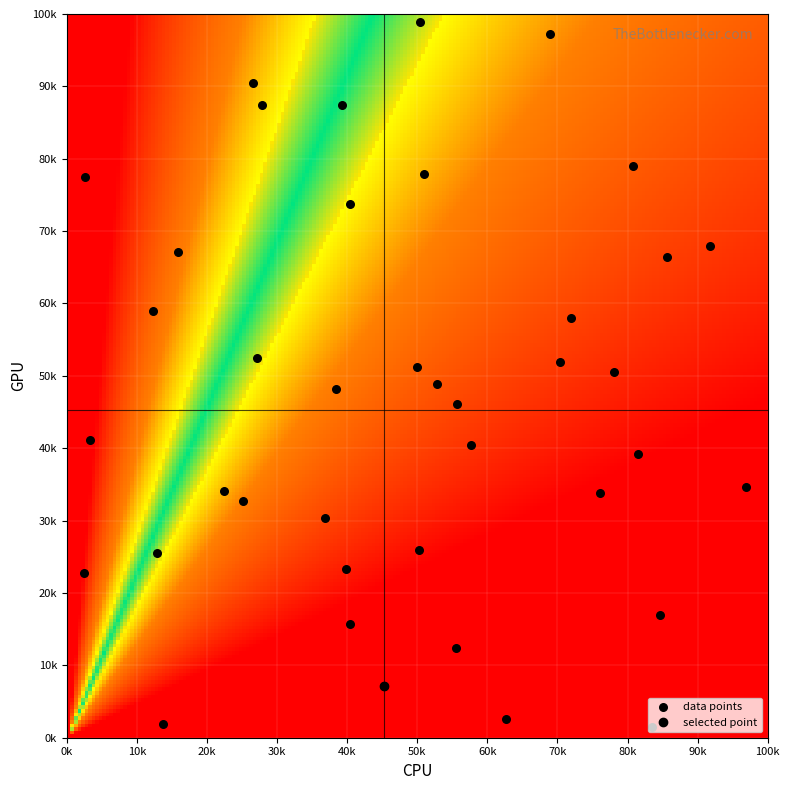

How many data points are less than 48200?

20